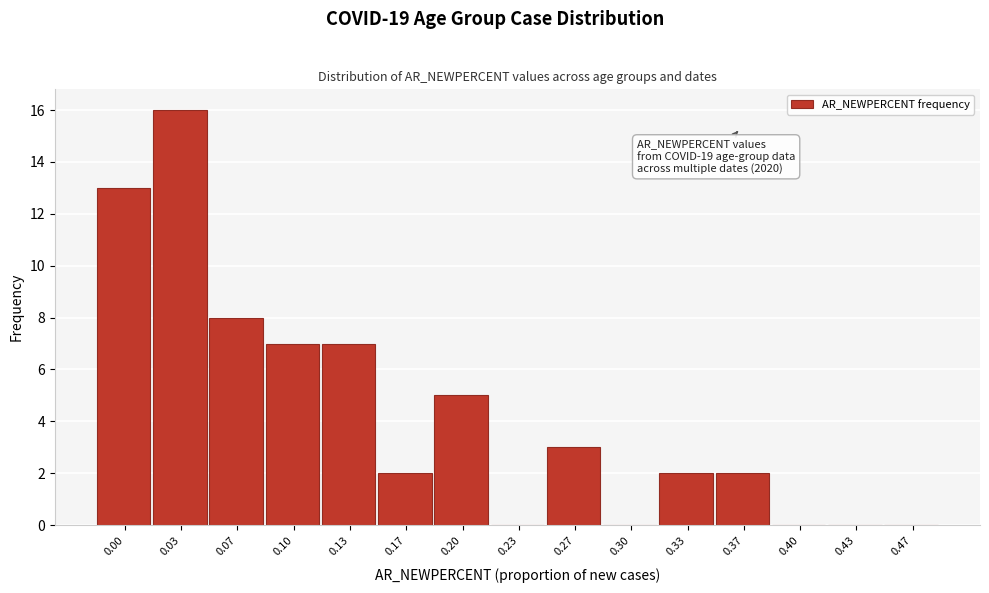

Reading left to right, list all the values displayed in this chart.

0.00=13	0.03=16	0.07=8	0.10=7	0.13=7	0.17=2	0.20=5	0.23=0	0.27=3	0.30=0	0.33=2	0.37=2	0.40=0	0.43=0	0.47=0